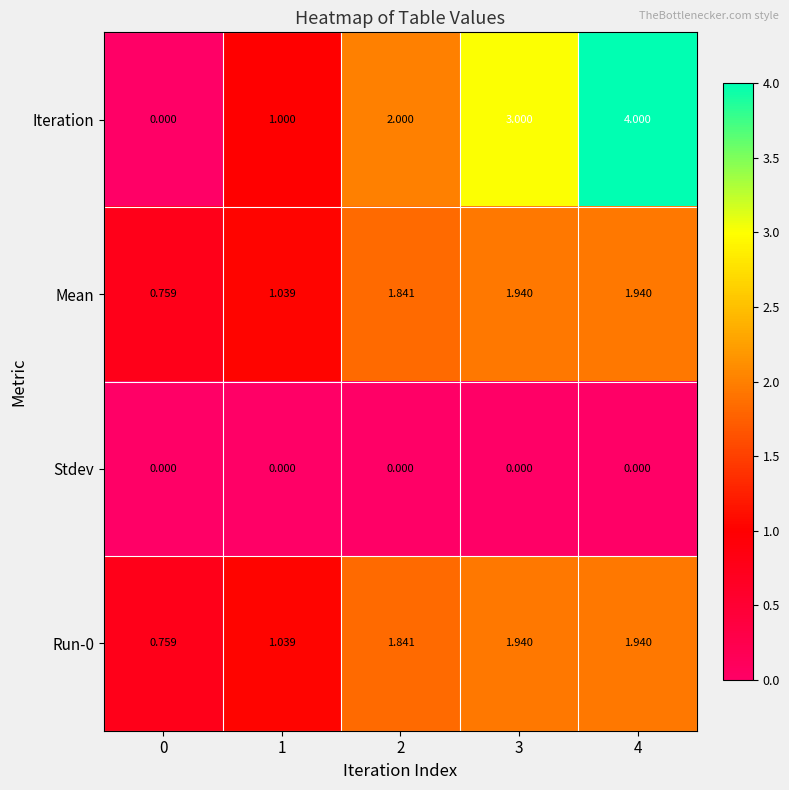

What is the spread (max minus min) of values at 2?

2.0